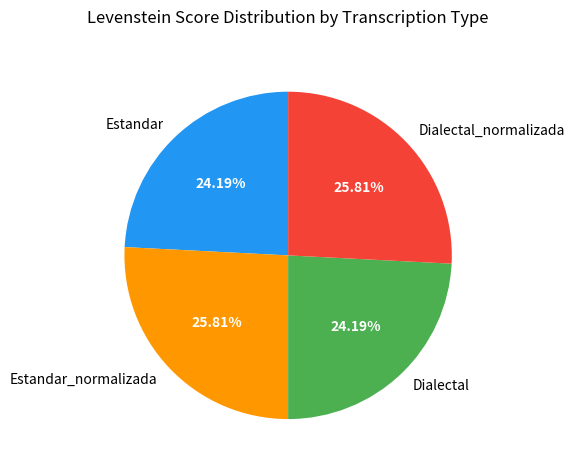

True or false: Dialectal accounts for 24% of the total.

True